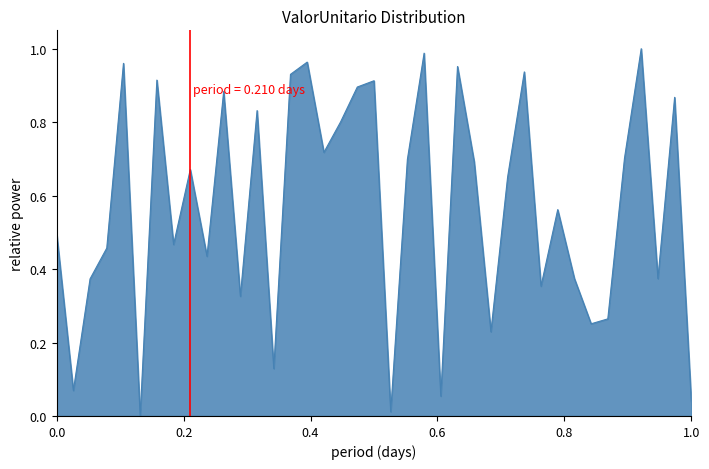

How many categories are shown in the chart?

39